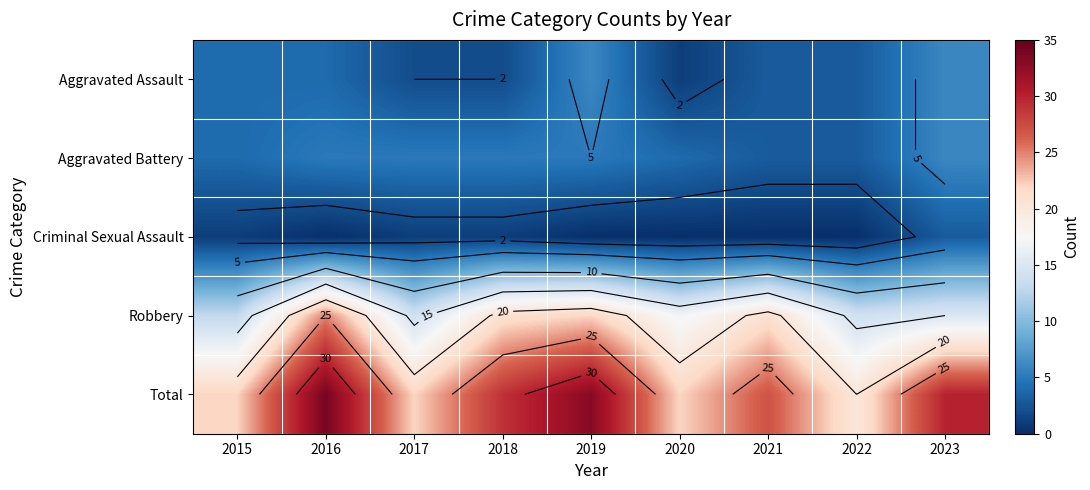

What is the approximate value of Total at 2017, to the nearest 5?

20